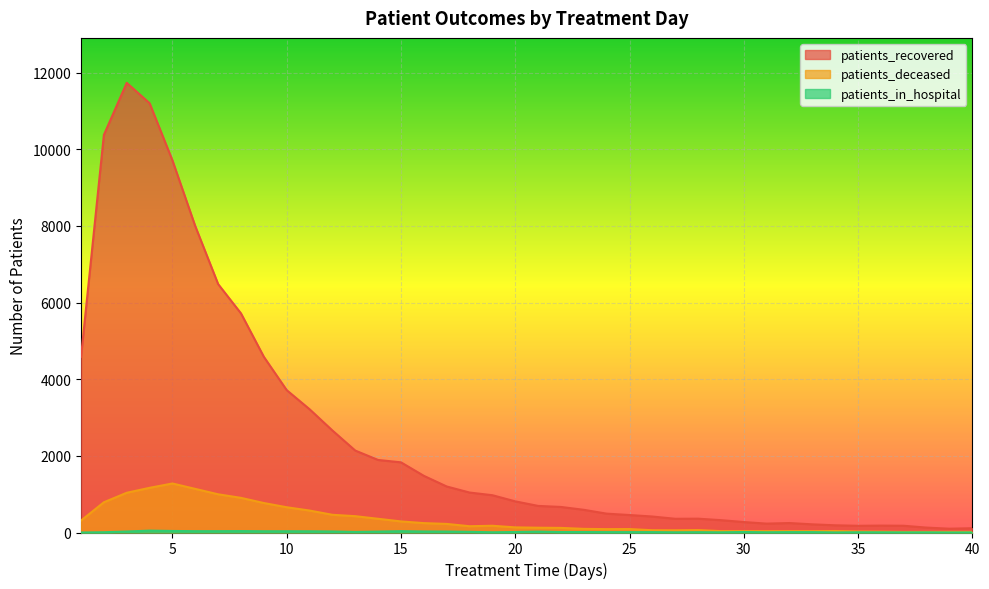

At how many categories does at least one series exceed 9644?

4